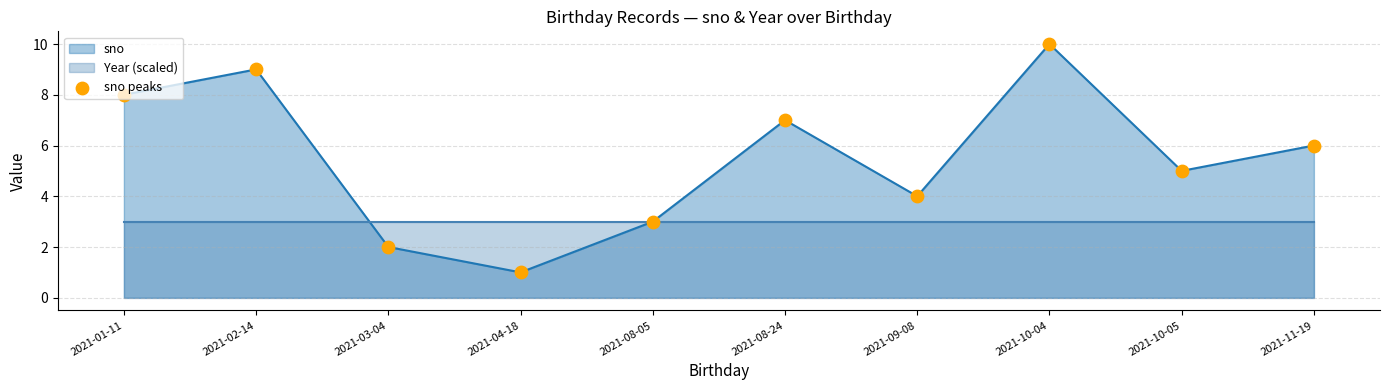

What is the ratio of the value at 2021-10-04 to the value at 2021-09-08?

2.5